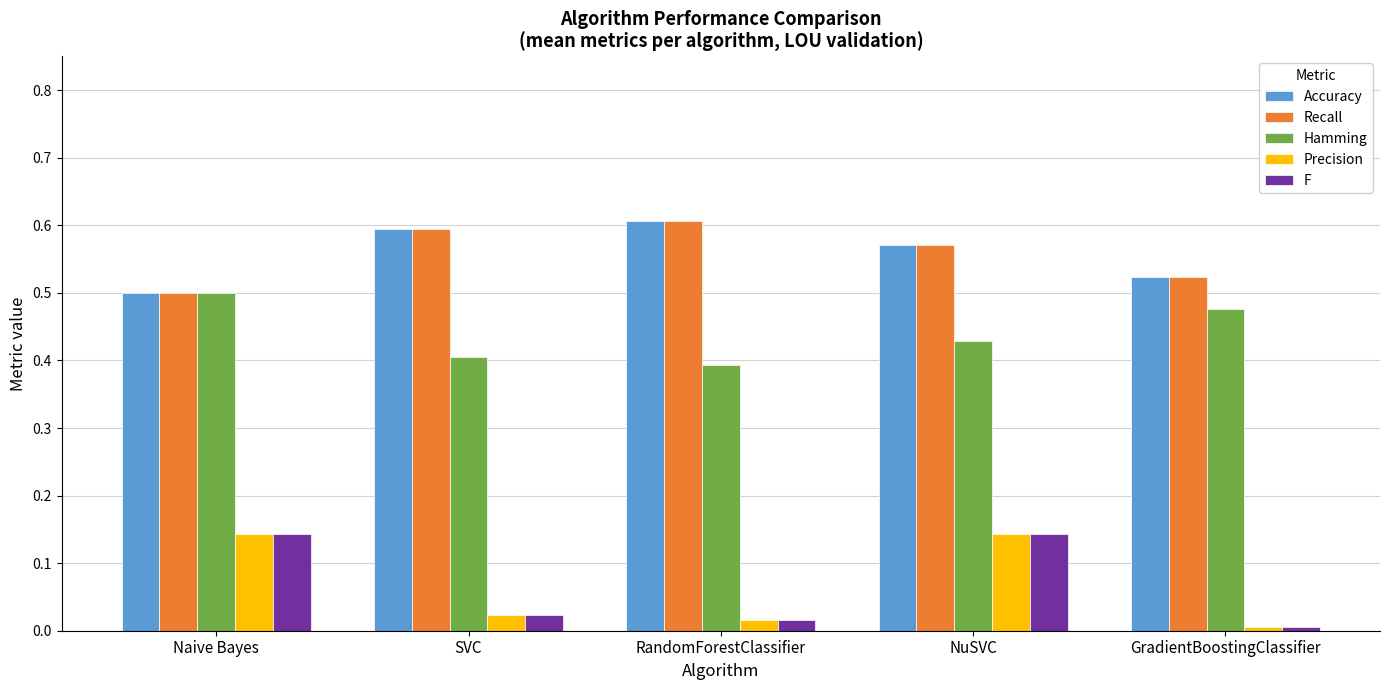

Which label corresponds to the largest value in the chart?

RandomForestClassifier